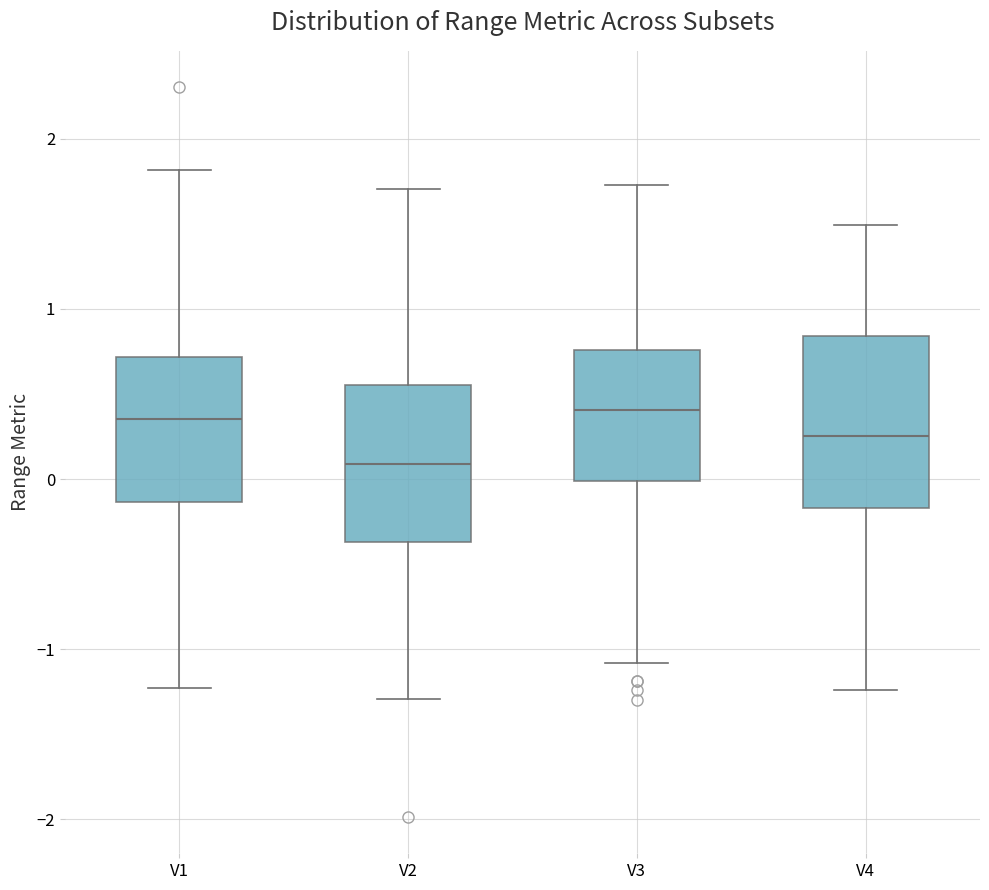

Where is the upper edge of the box for V1 on the y-axis? The values are not printed on the chart, so give them approximately, as read against the axis.

0.7